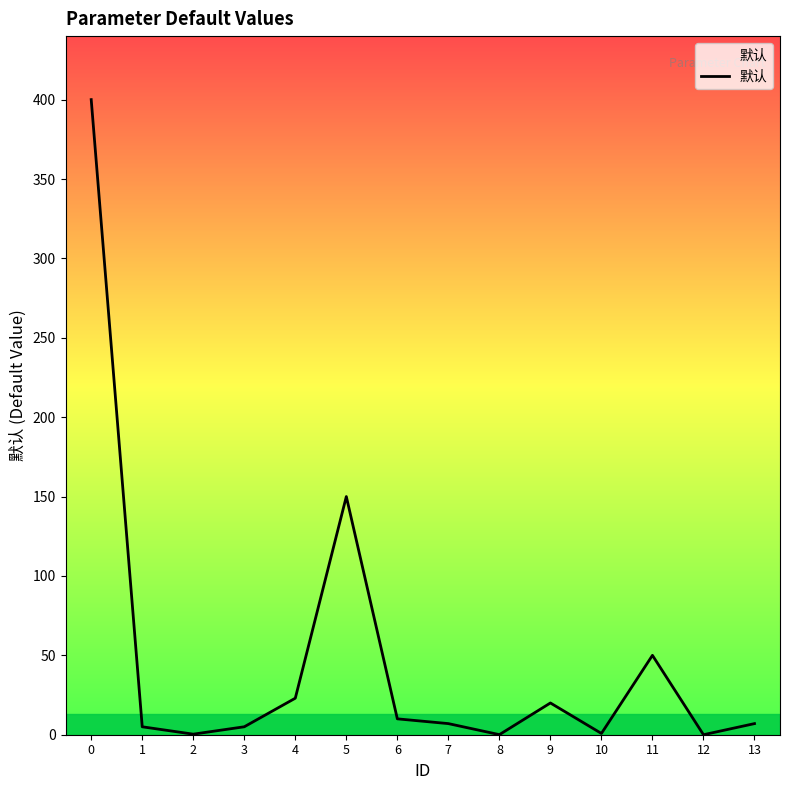

What value does the data have at 6?

10.0